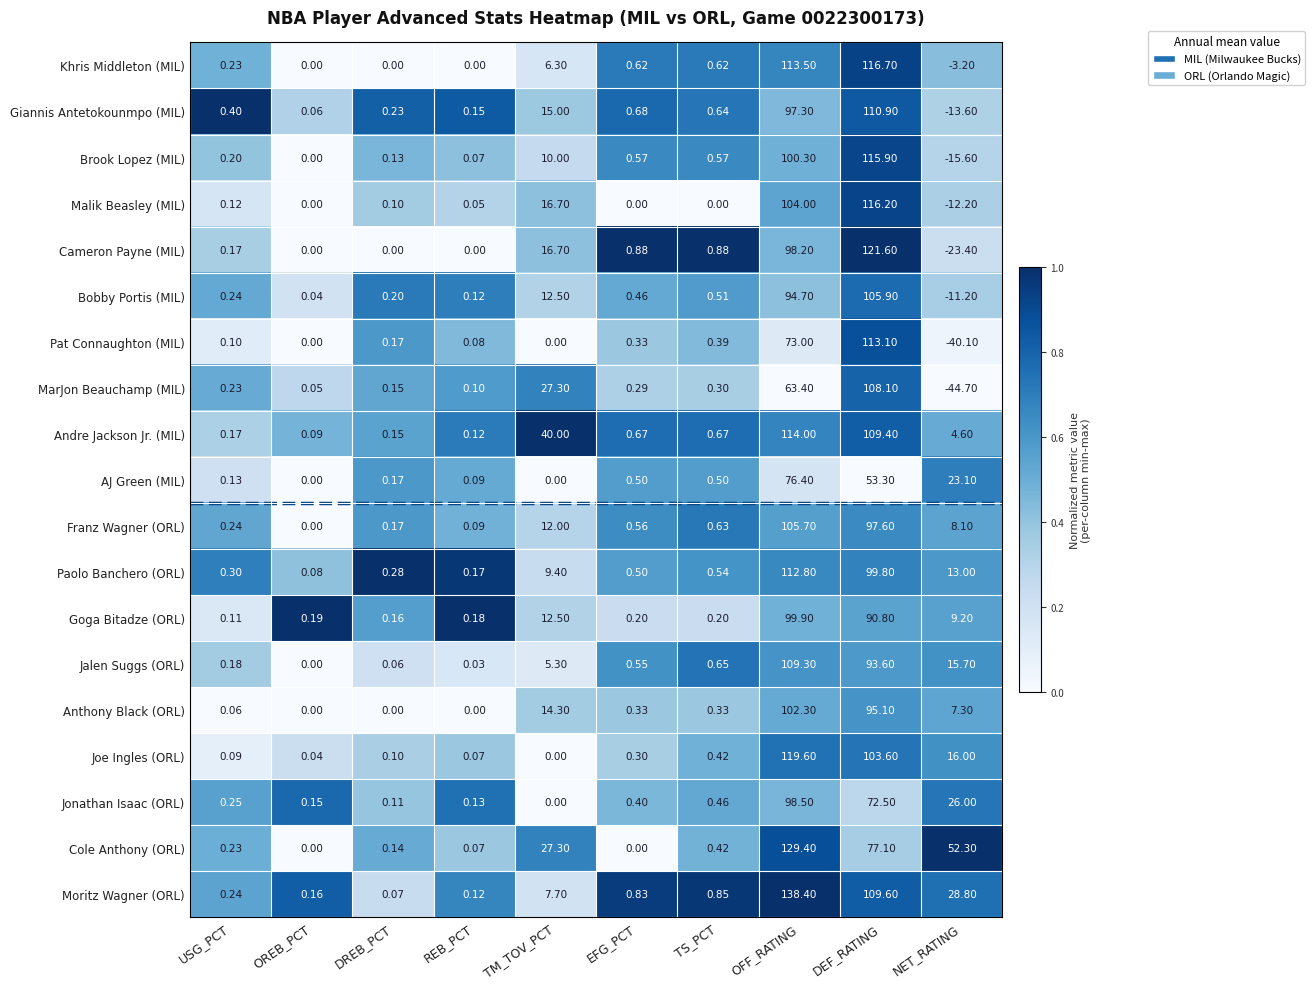

What is the total value across all series at TM_TOV_PCT?

233.0